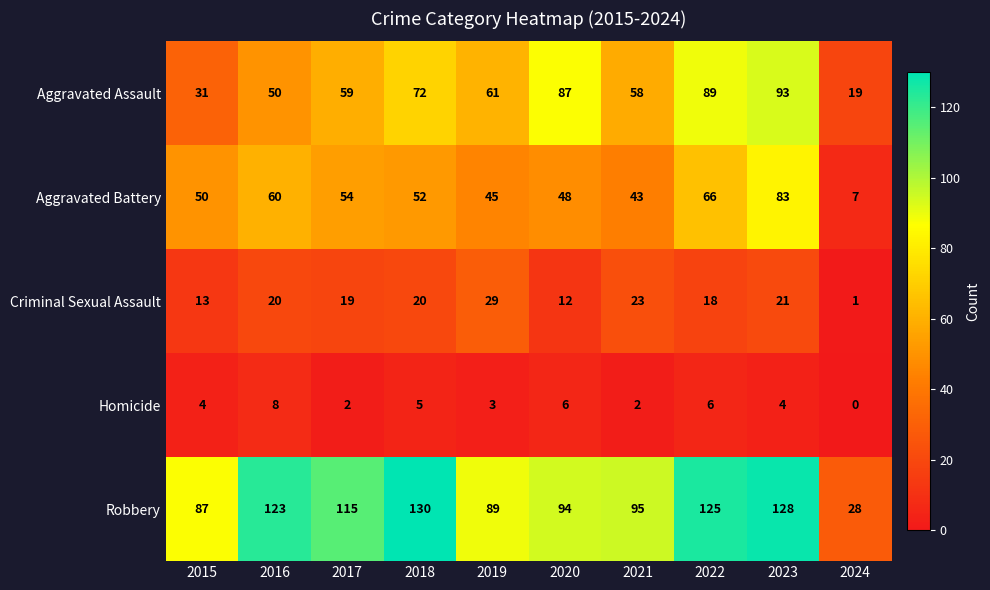

At how many categories does at least one series exceed 26?

10